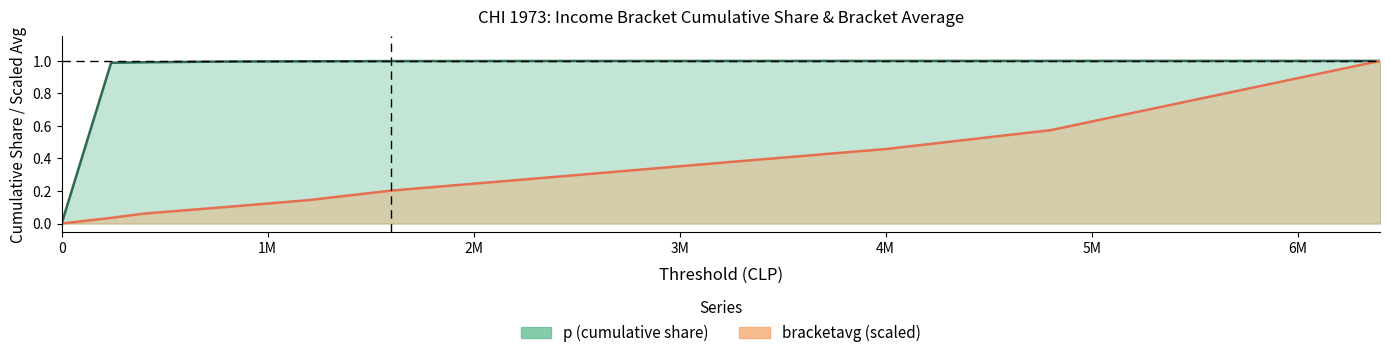

Is the value of p at 240000 greater than the value of bracketavg at 1600000?

Yes